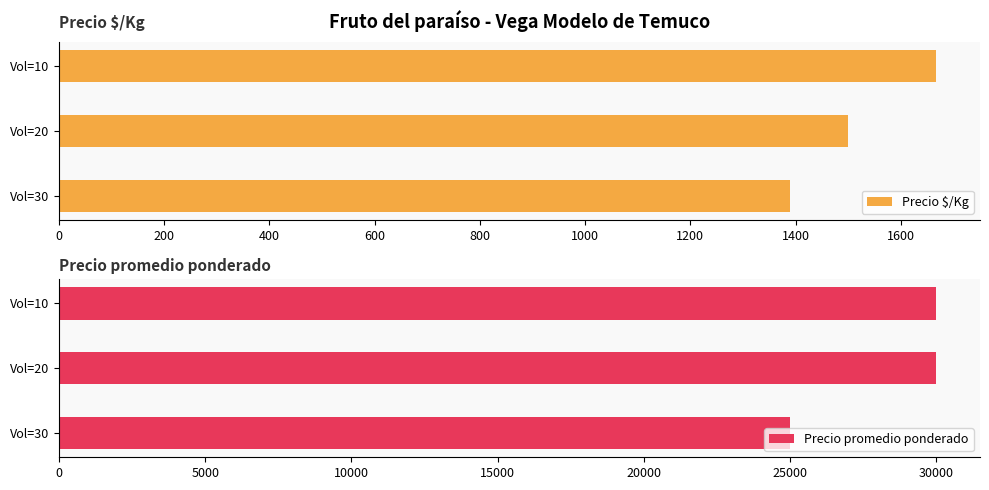

What are all the series names shown in the legend?

Precio $/Kg, Precio promedio ponderado